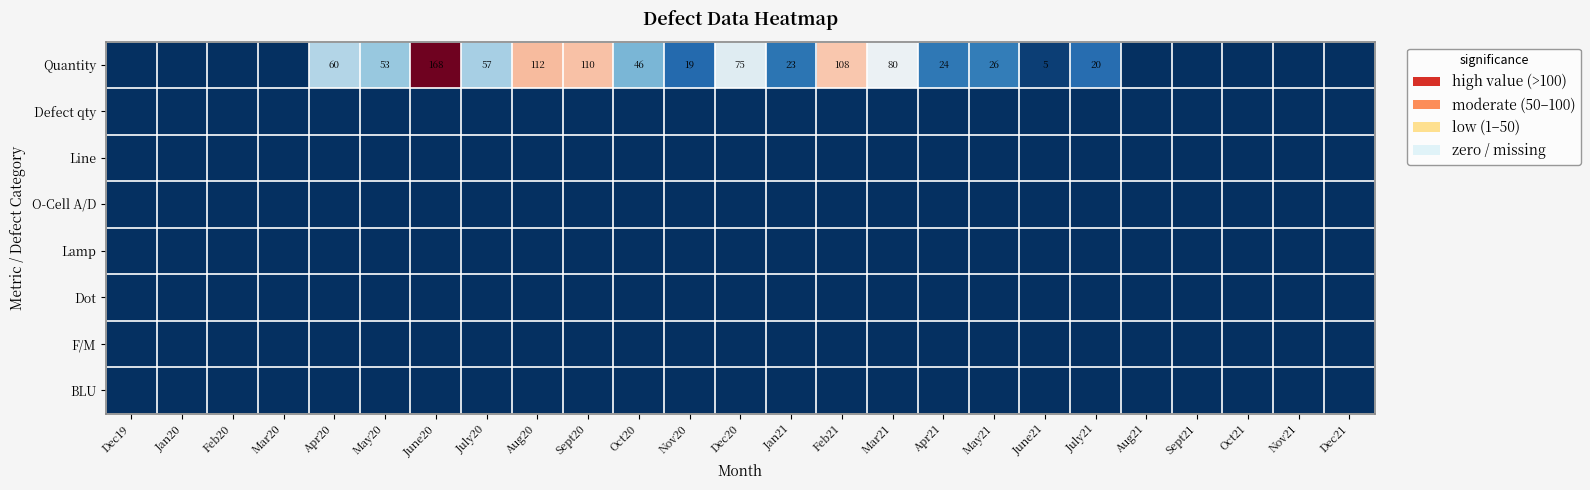

Which has a higher value, Feb20 or Dec21?

Feb20